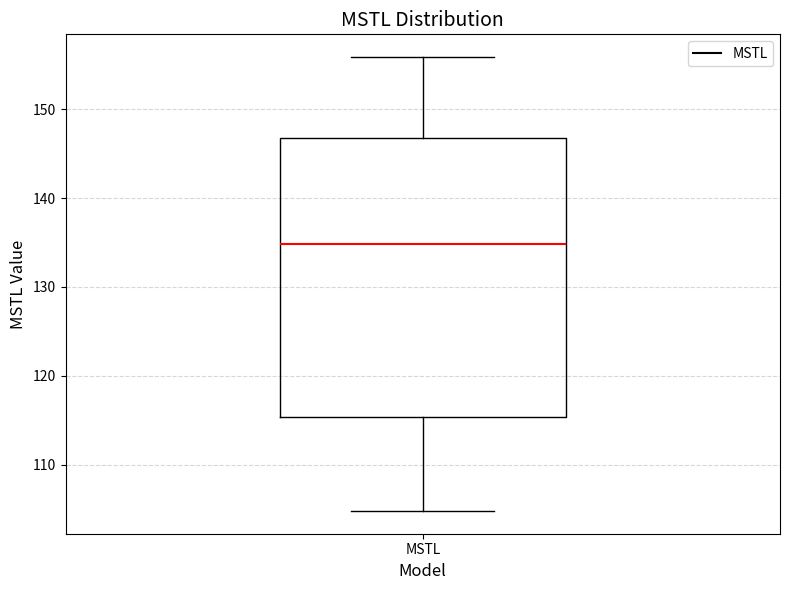

Where does the median line of the box for MSTL sit on the y-axis? The values are not printed on the chart, so give them approximately, as read against the axis.

135